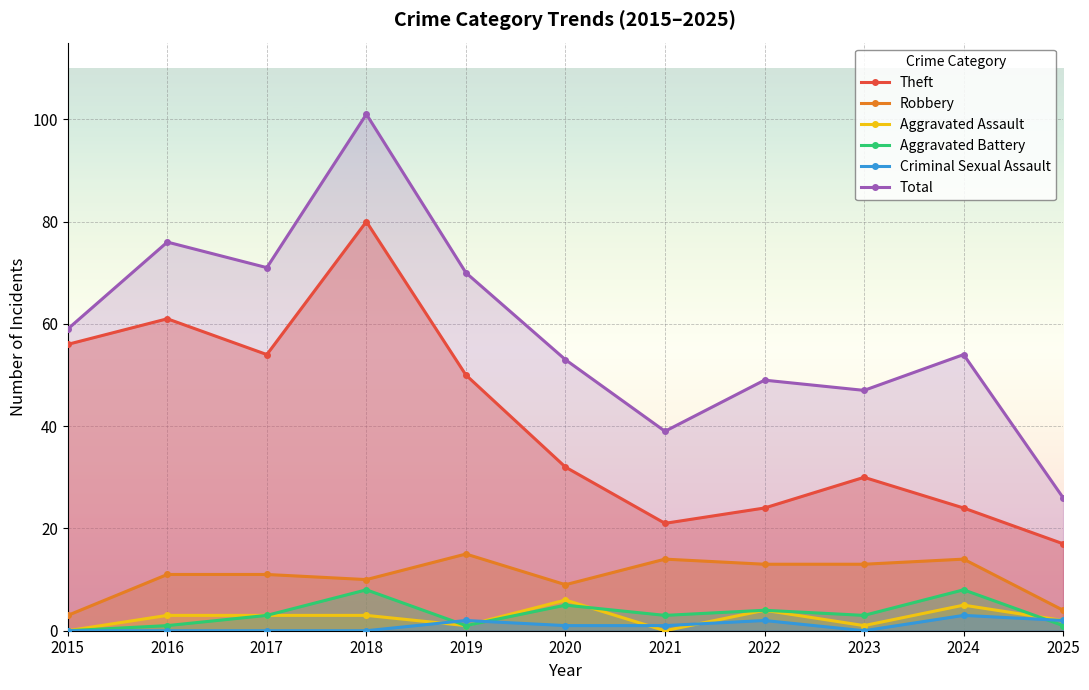

What is the sum of the Theft values at 2016 and 2018?

141